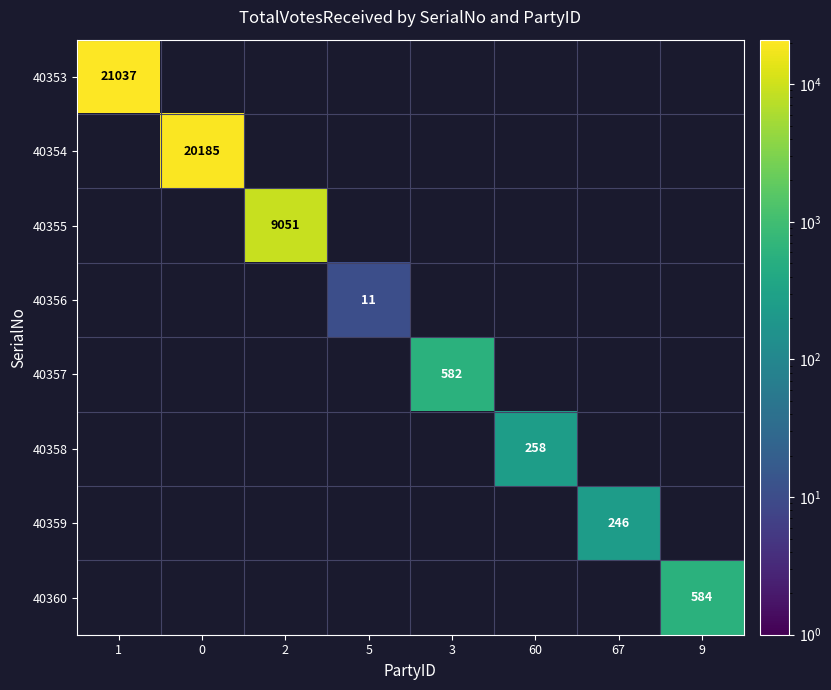

How many series are shown in this chart?

8